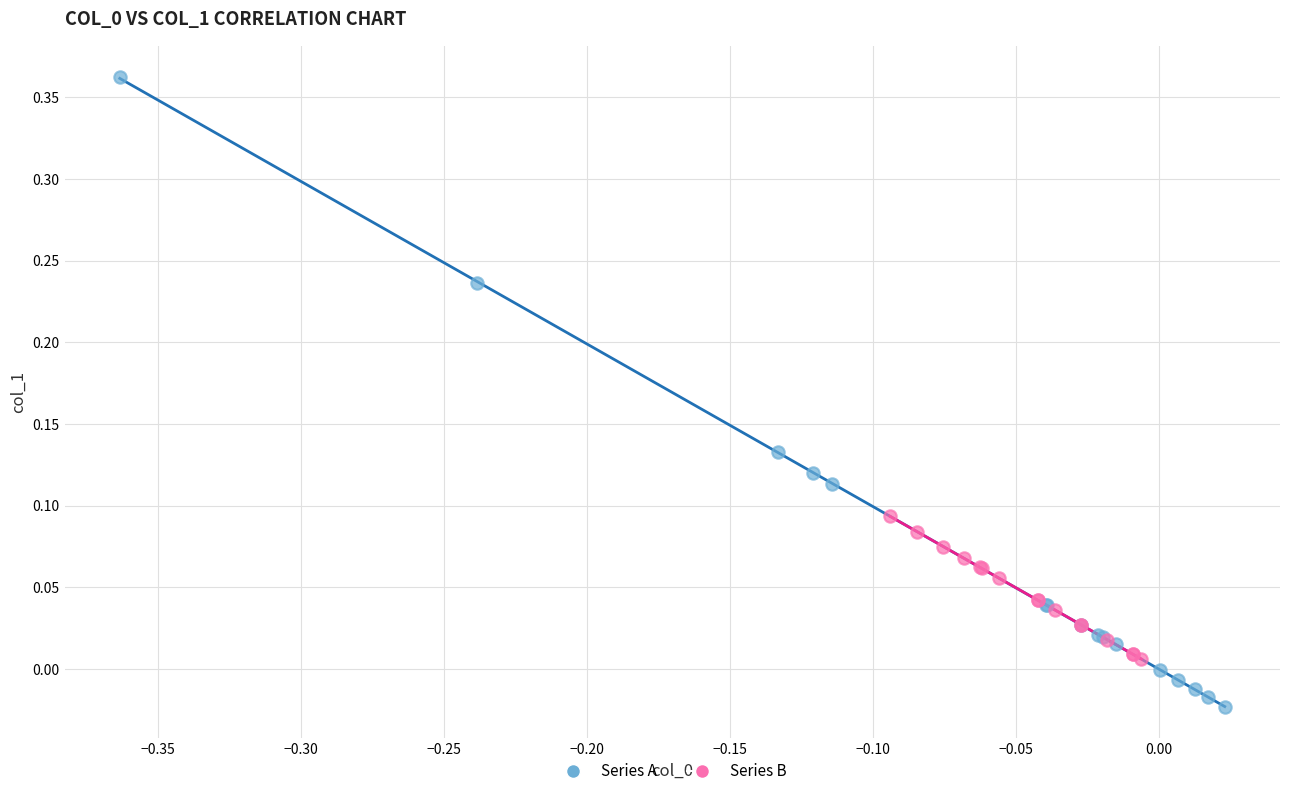

Which series has the largest Y range (max minus min)?

Series A